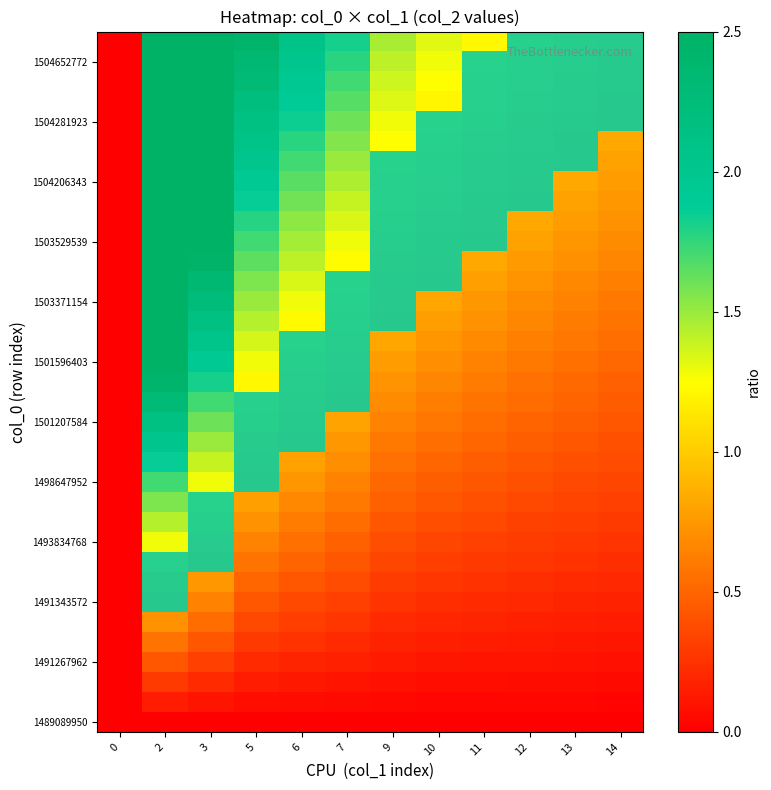

What is the difference between the highest and lowest values at 10?

1